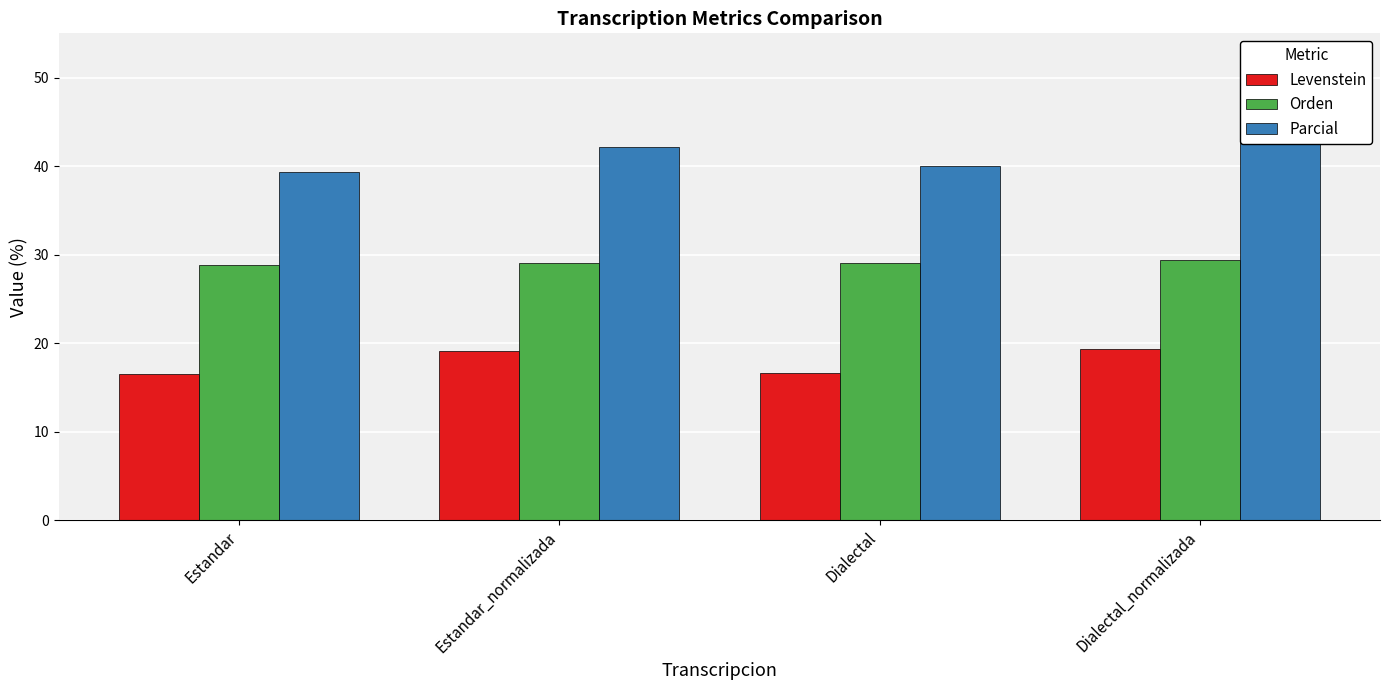

What position from the left is Dialectal?

3